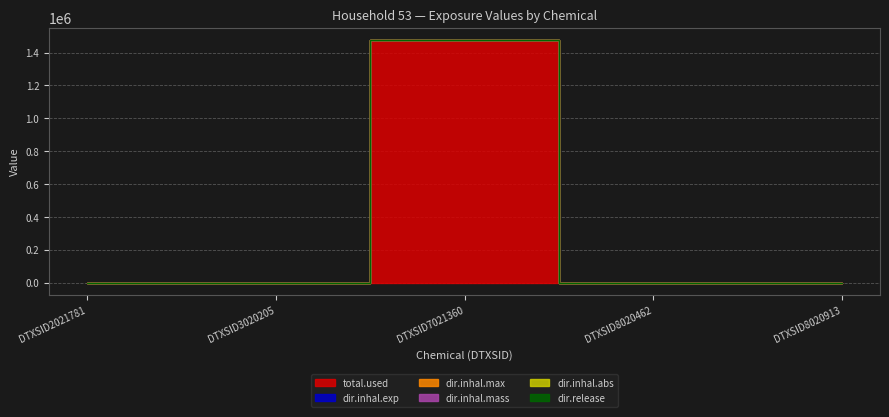

Count the number of categories in the chart.

5